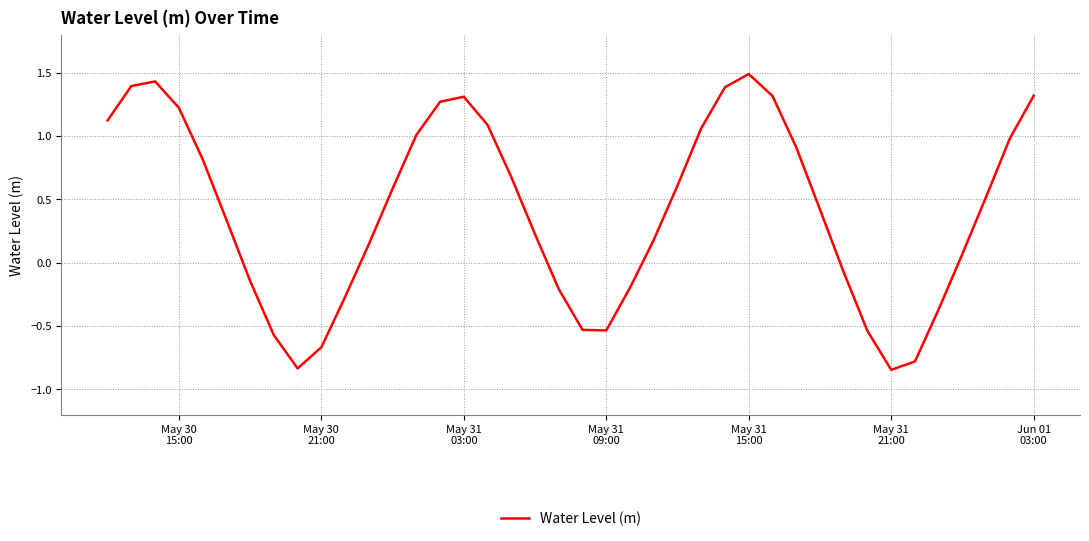

What is the greatest value displayed?

1.5